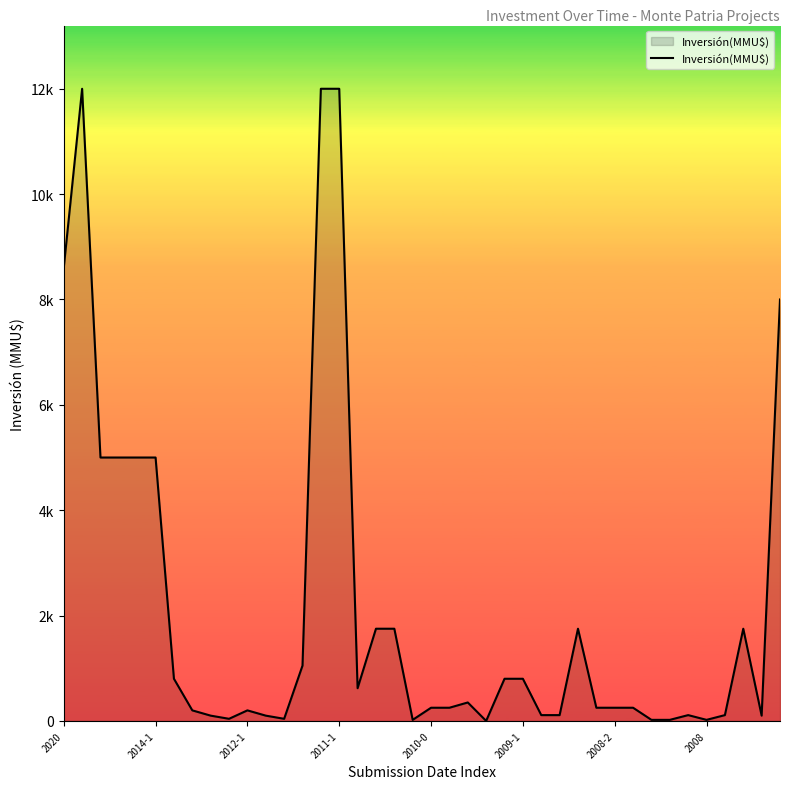

How many points are lower than both their immediate neighbors (excluding endpoints)?

7